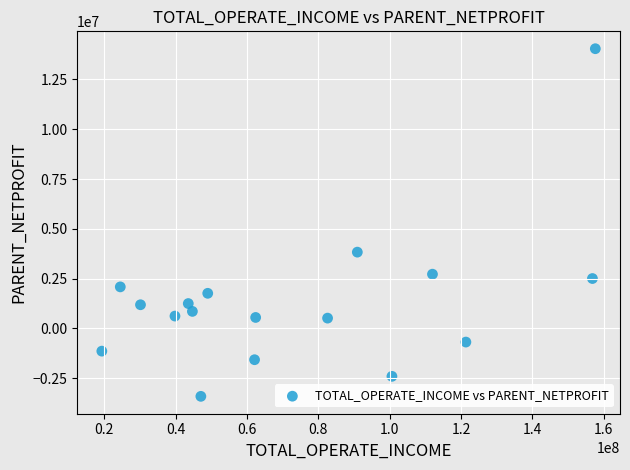

What is the range of Y values (max minus min)?

17460501.9